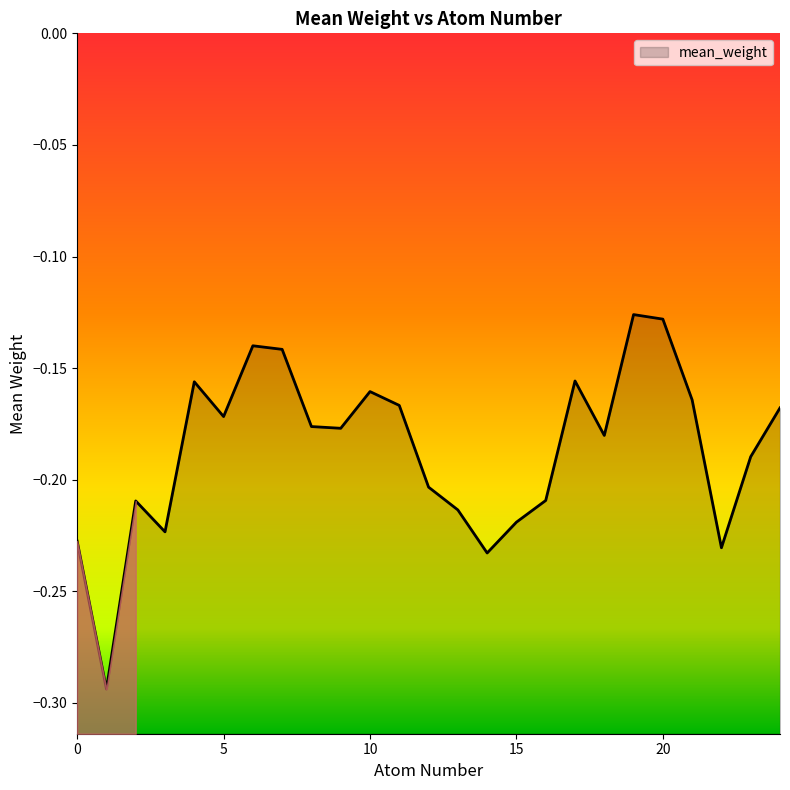

What is the difference between the second highest and minimum values?

0.2